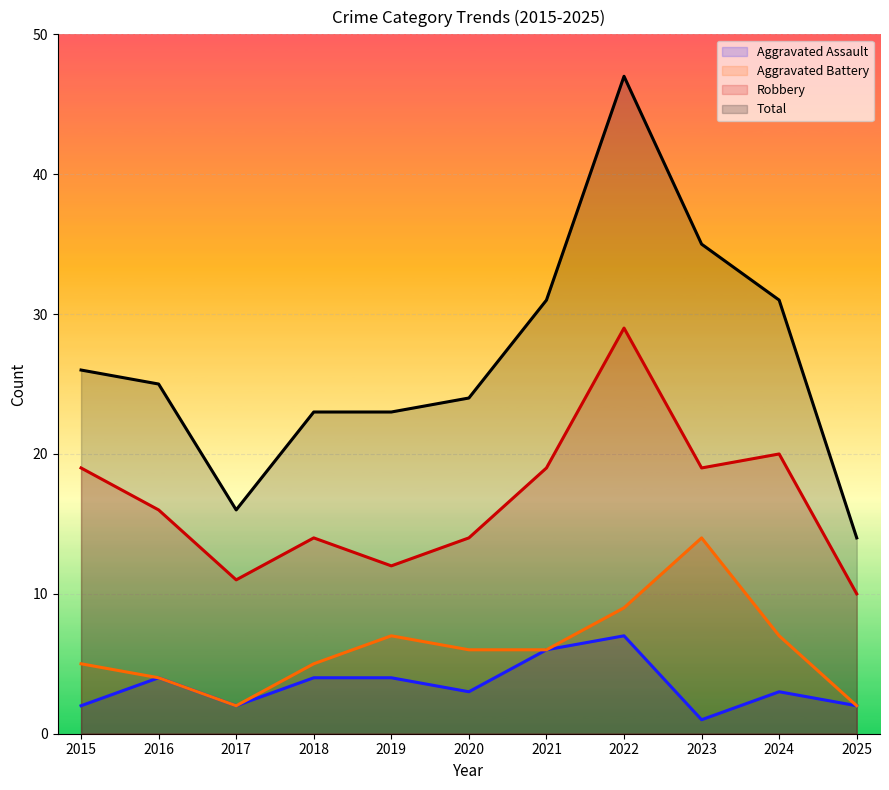

What is the difference between the maximum and minimum values in the Total series?

33